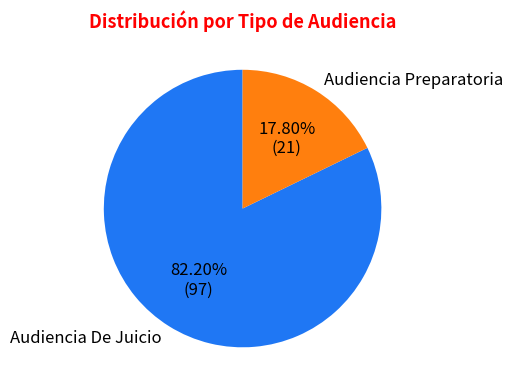

Count the number of slices in the pie.

2